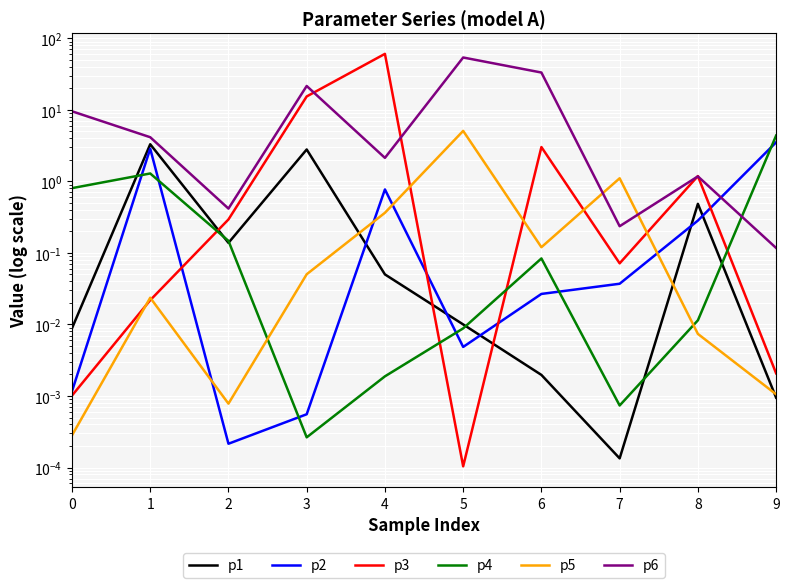

How many intersections are there between p6 and p3?

4